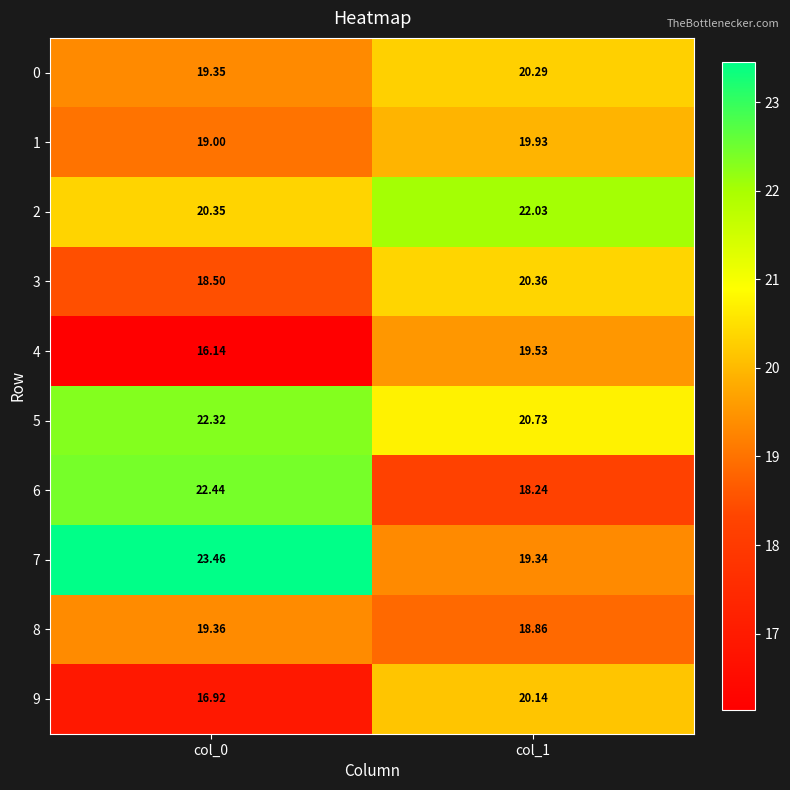

Which series has the largest total across all categories?

5